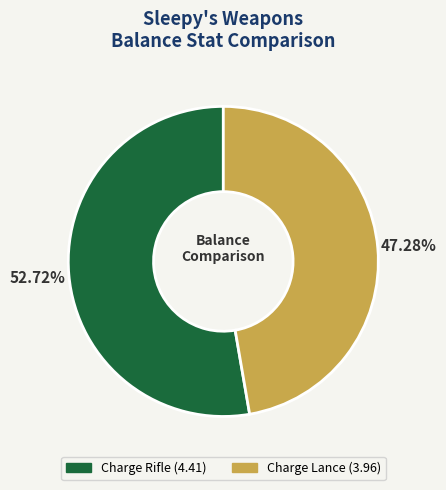

True or false: Charge Lance accounts for 39% of the total.

False